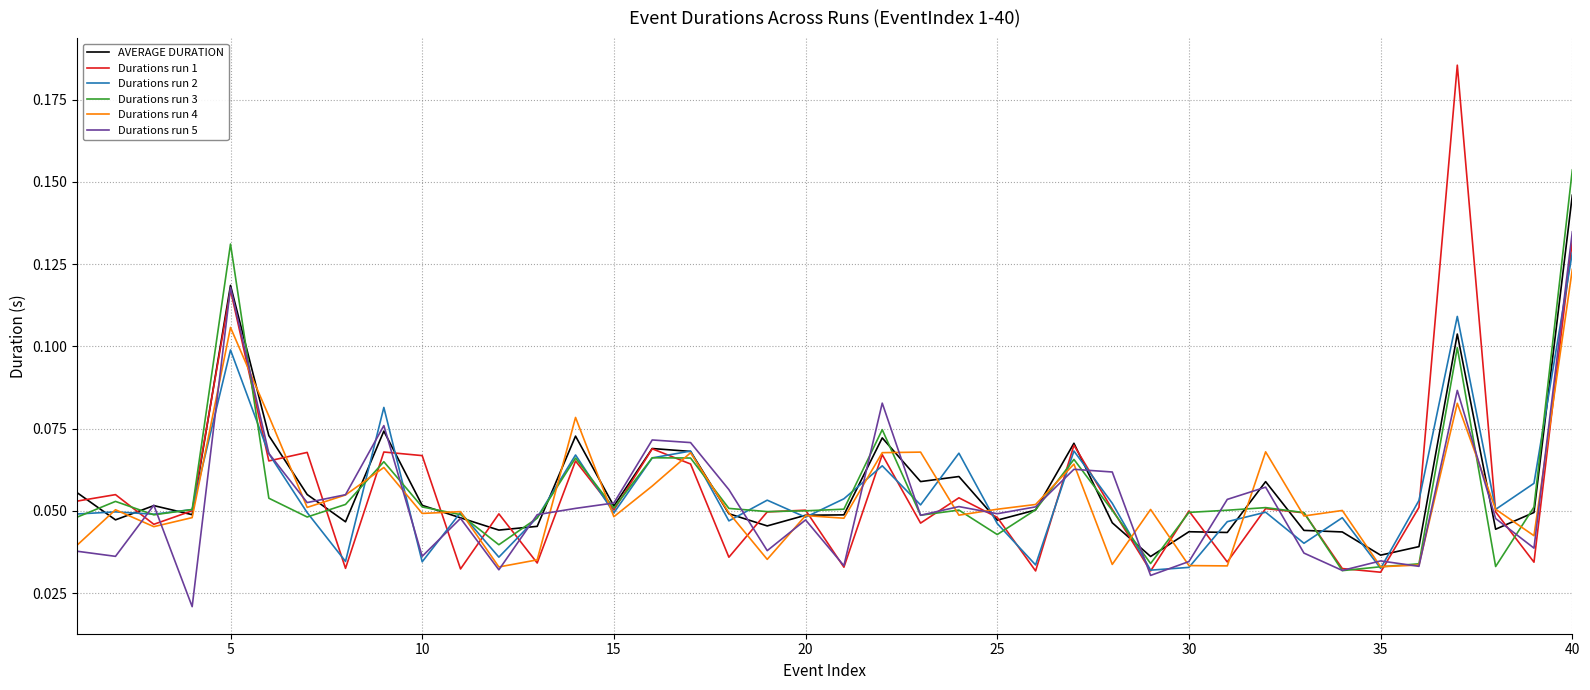

Which series has the largest range (max minus min)?

Durations run 1